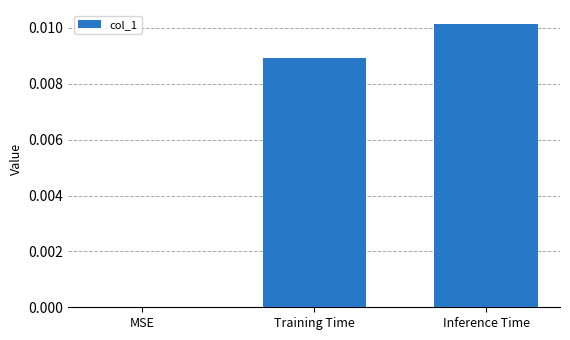

How many data points are above 0?

2